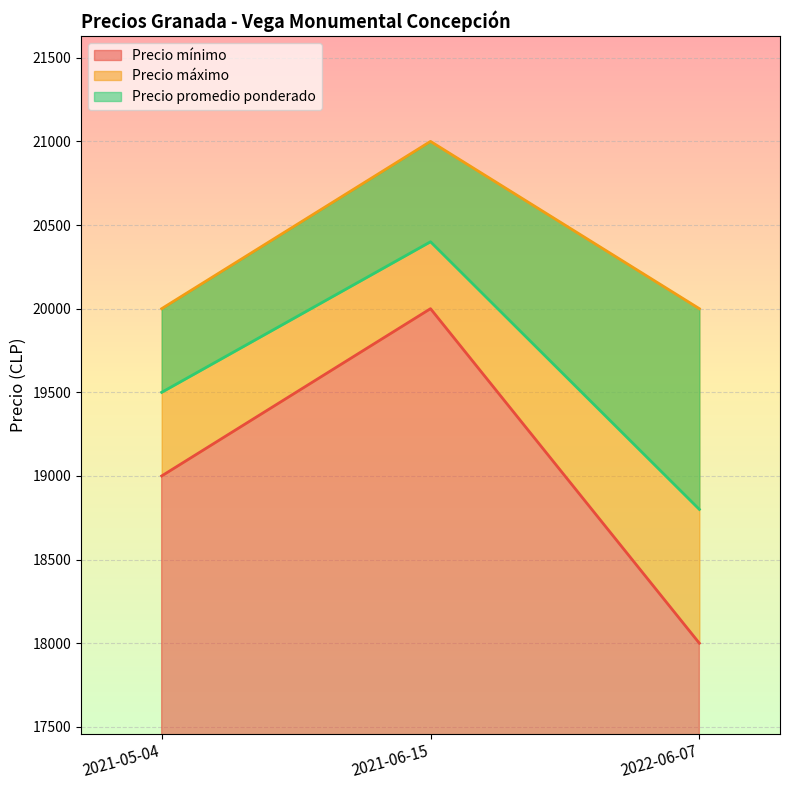

What is the sum of the Precio promedio ponderado values at 2021-05-04 and 2021-06-15?

39900